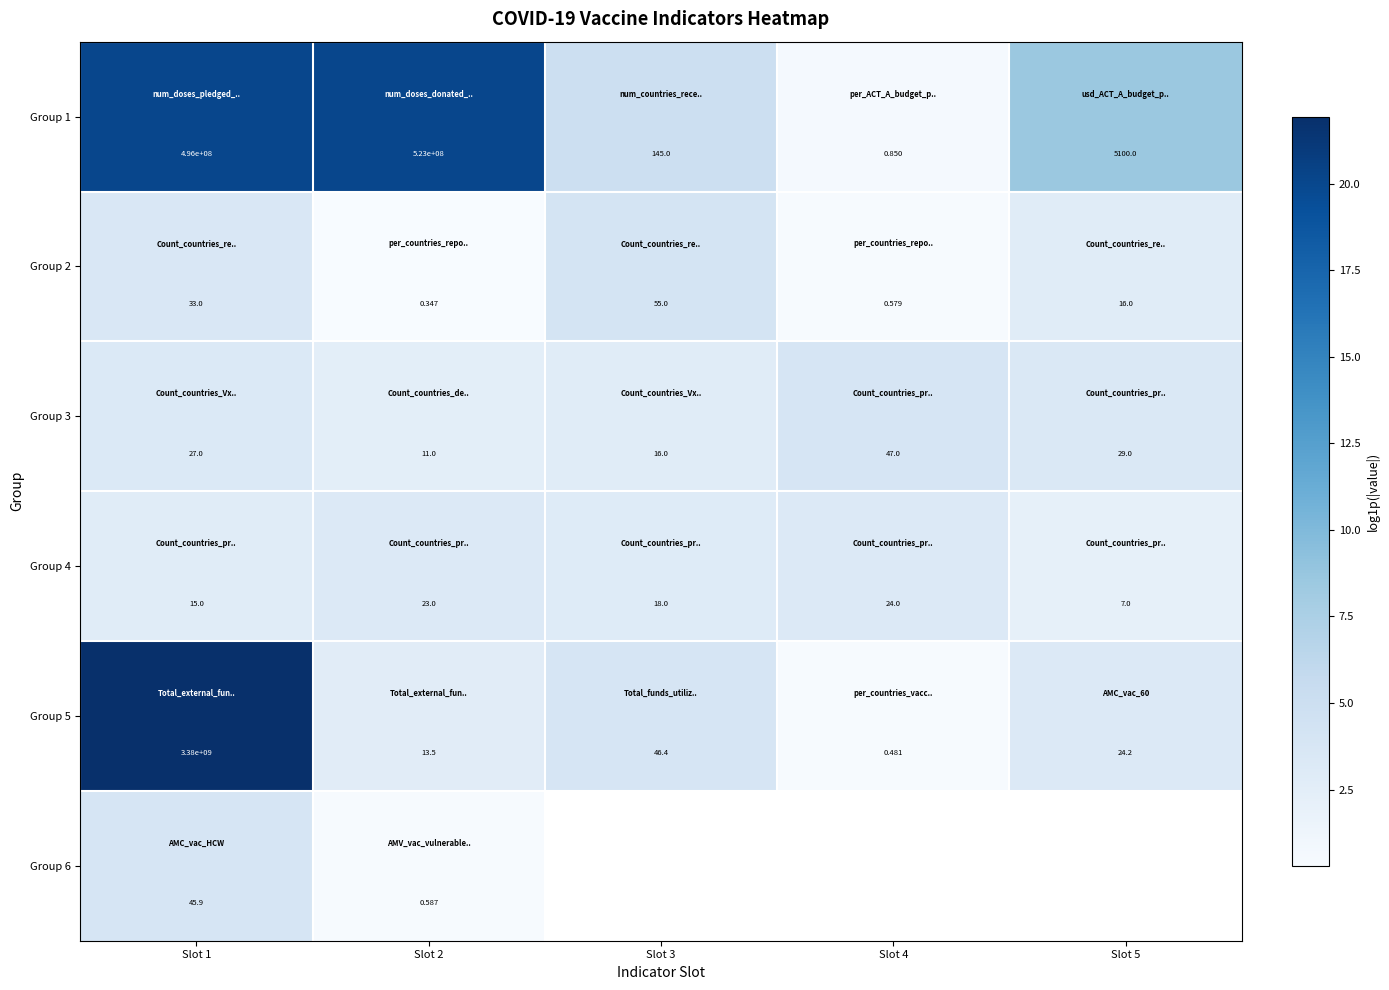

True or false: Group 4 has a value of 1.7 at Slot 2.

False